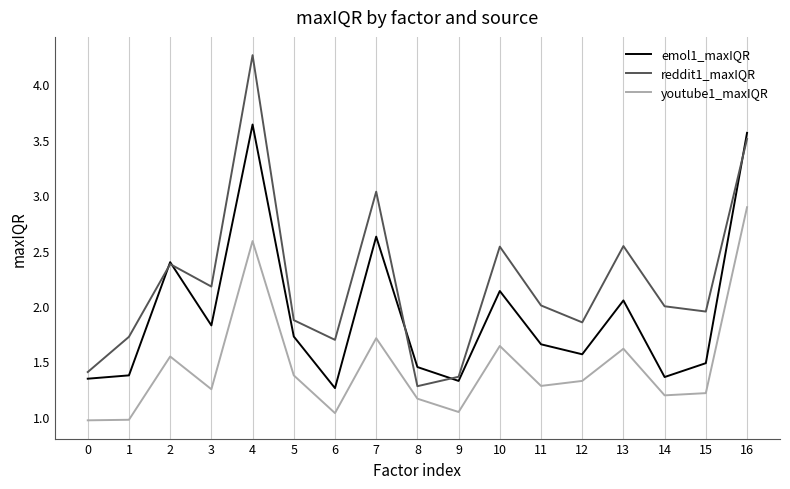

What is the spread (max minus min) of values at 13?

0.9